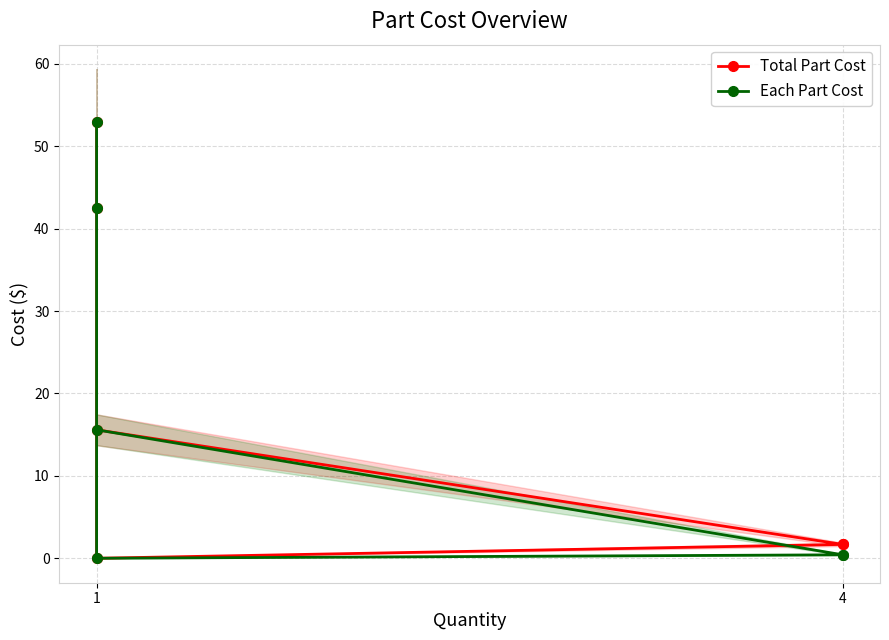

How many lines are shown in the chart?

2